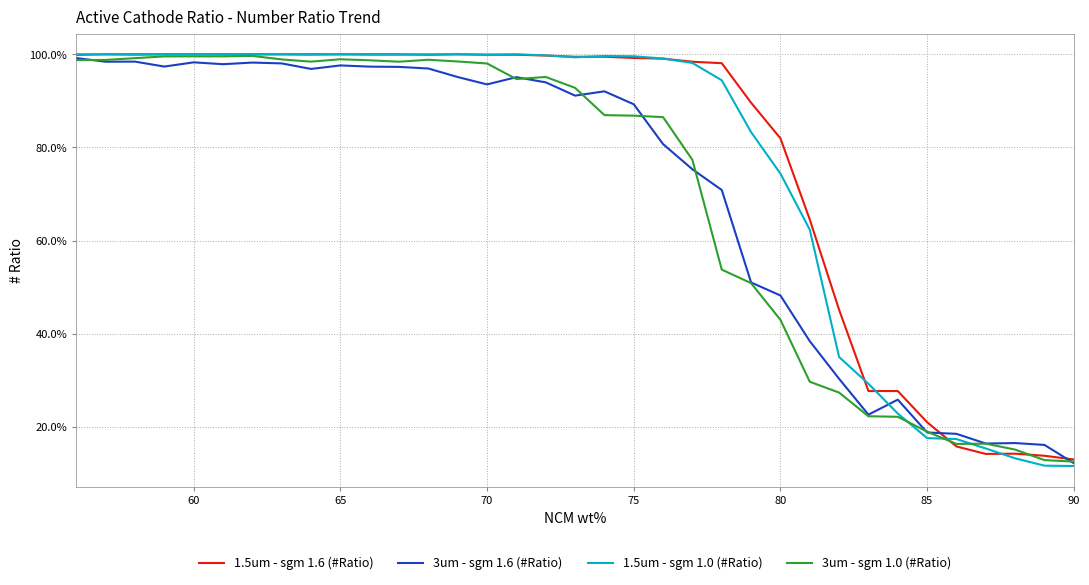

In 1.5um - sgm 1.0 (#Ratio), how many points are lower than both neighbors (excluding endpoints)?

5